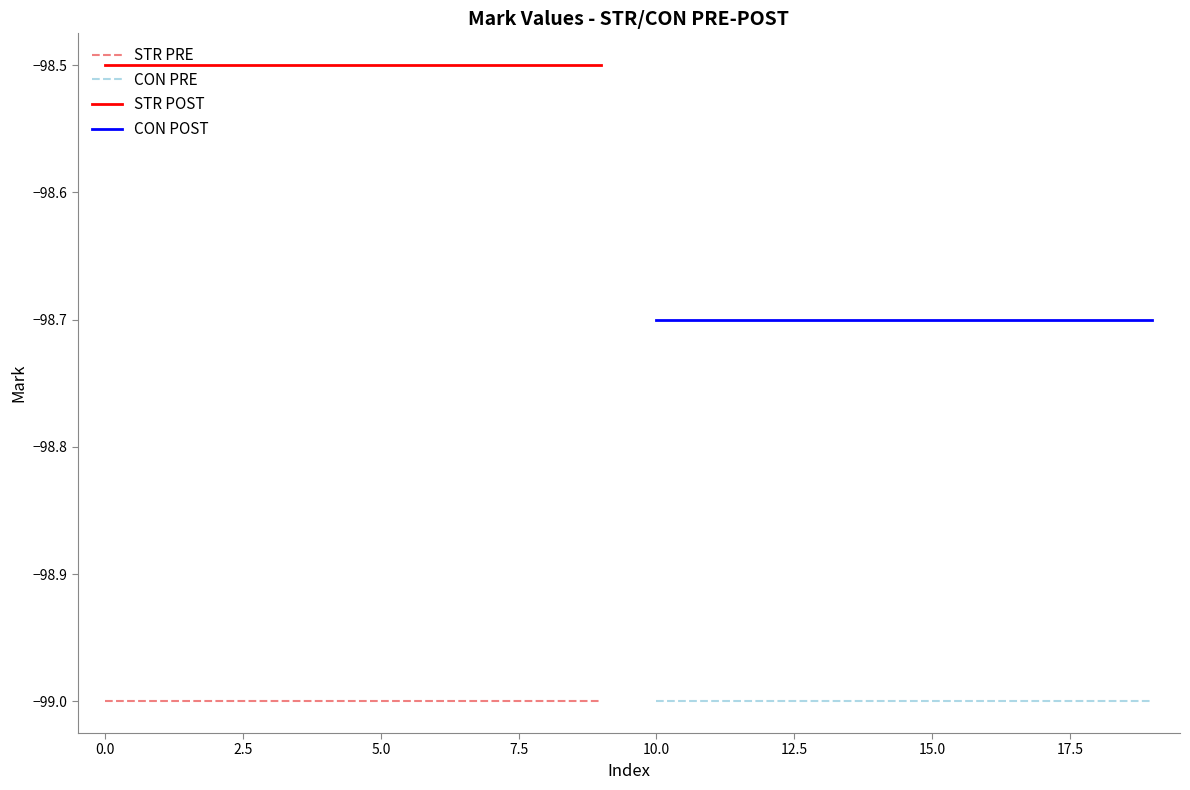

True or false: CON PRE and CON POST intersect in this chart.

False